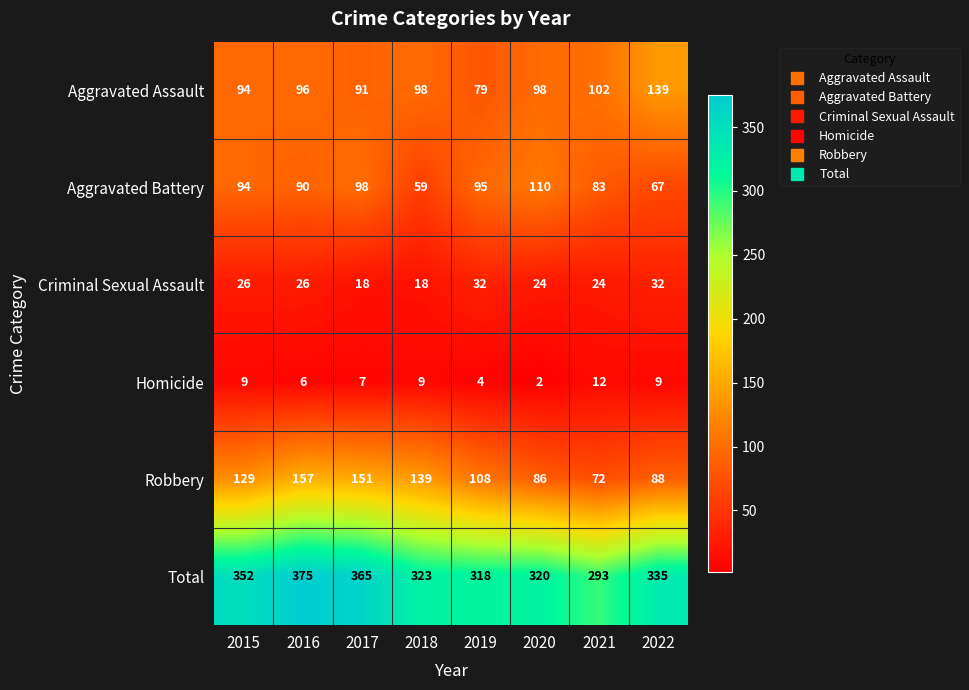

Read the Criminal Sexual Assault value at 2018.

18